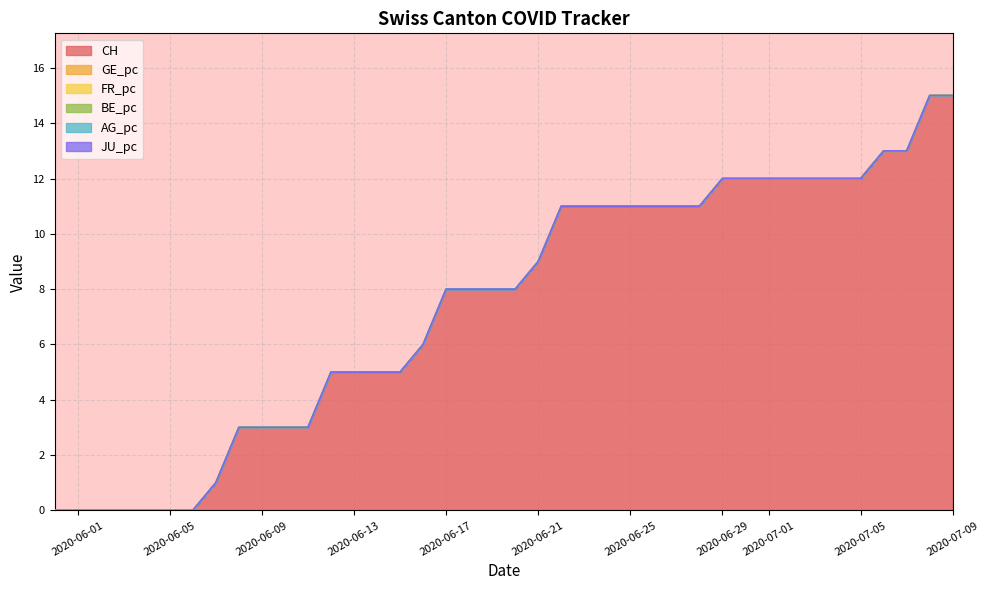

What is the total value across all series at 10?

15.0